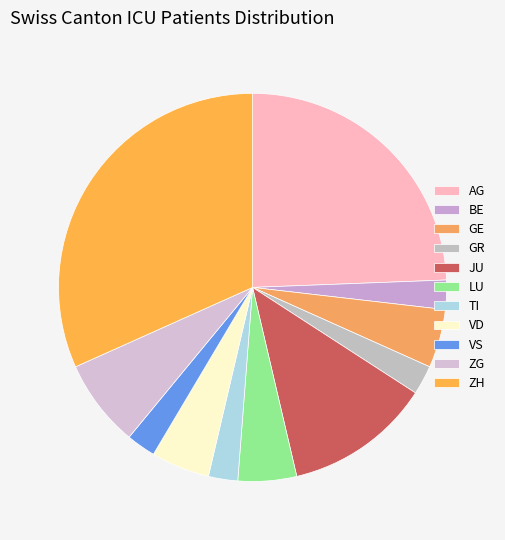

Does LU account for over 50% of the chart?

No